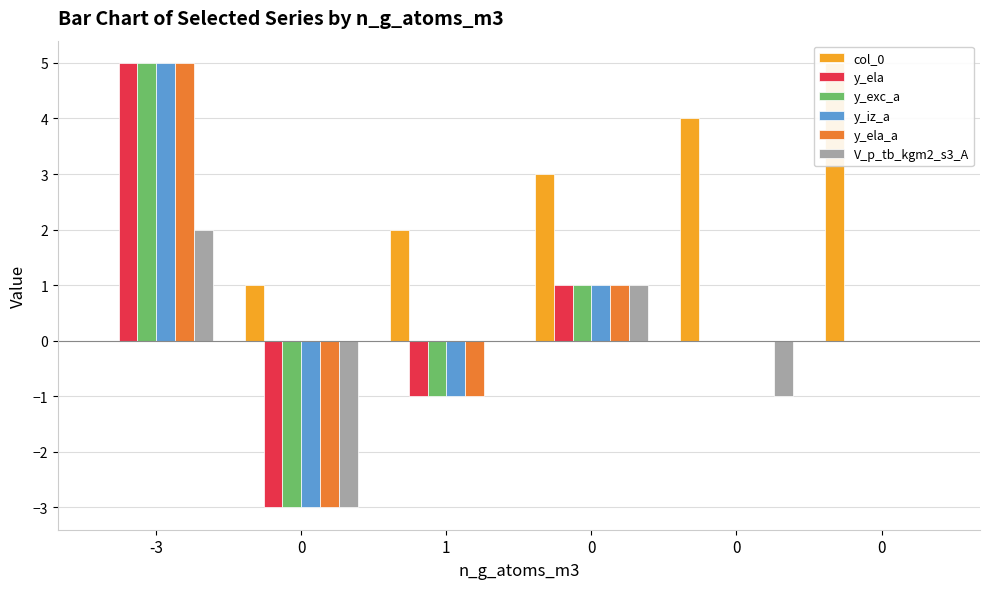

How many bars are there in total?

36